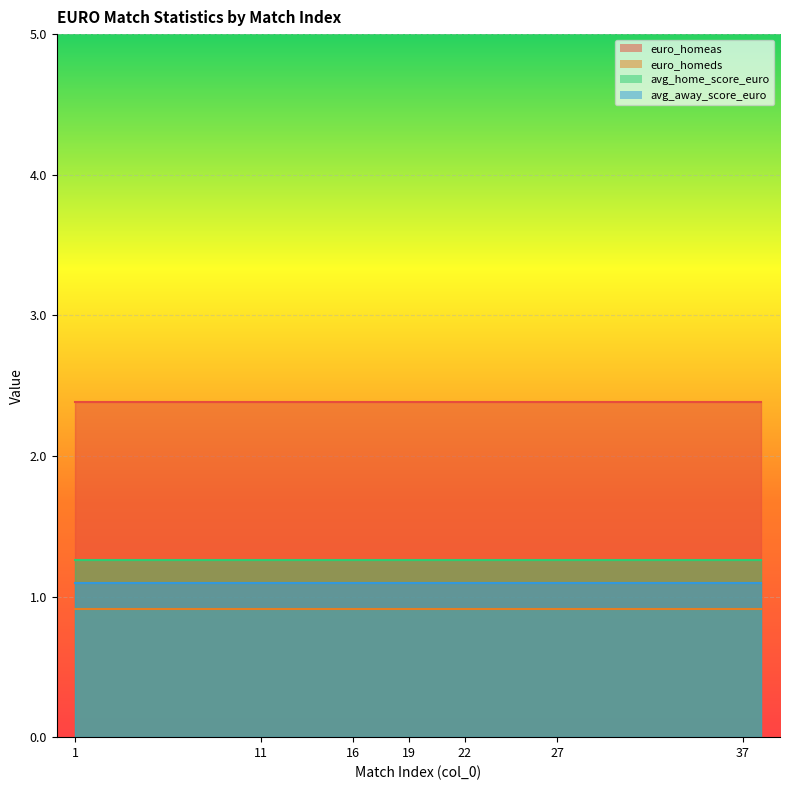

What is the value of the euro_homeds point at the 19th from the left?

0.9